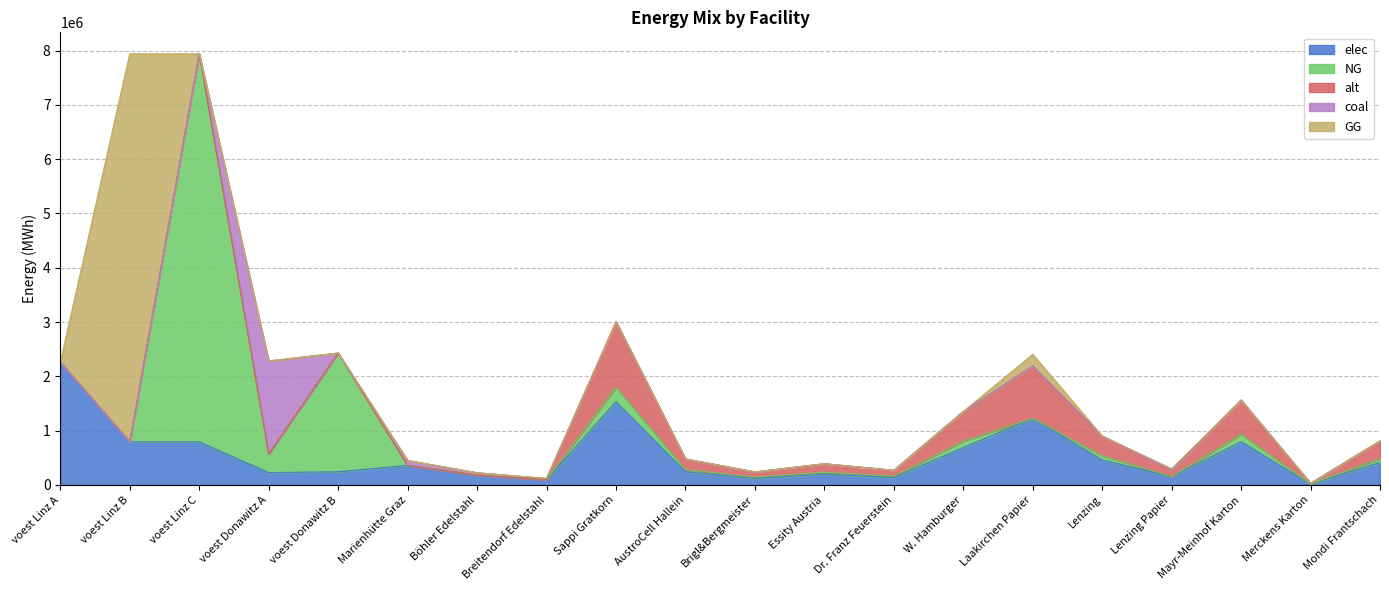

How many lines are shown in the chart?

5